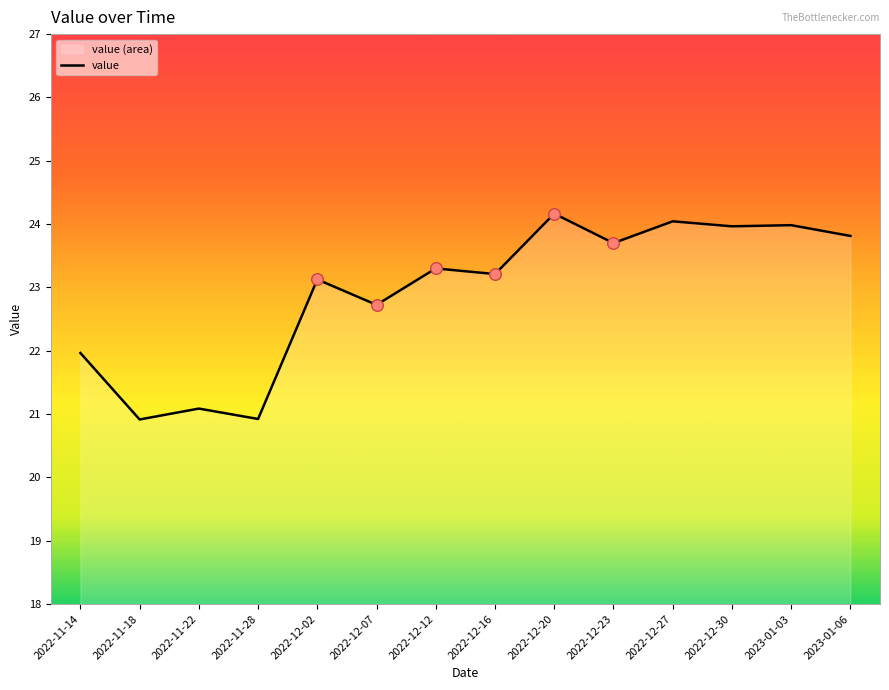

What is the ratio of the value at 2022-12-16 to the value at 2023-01-03?

1.0